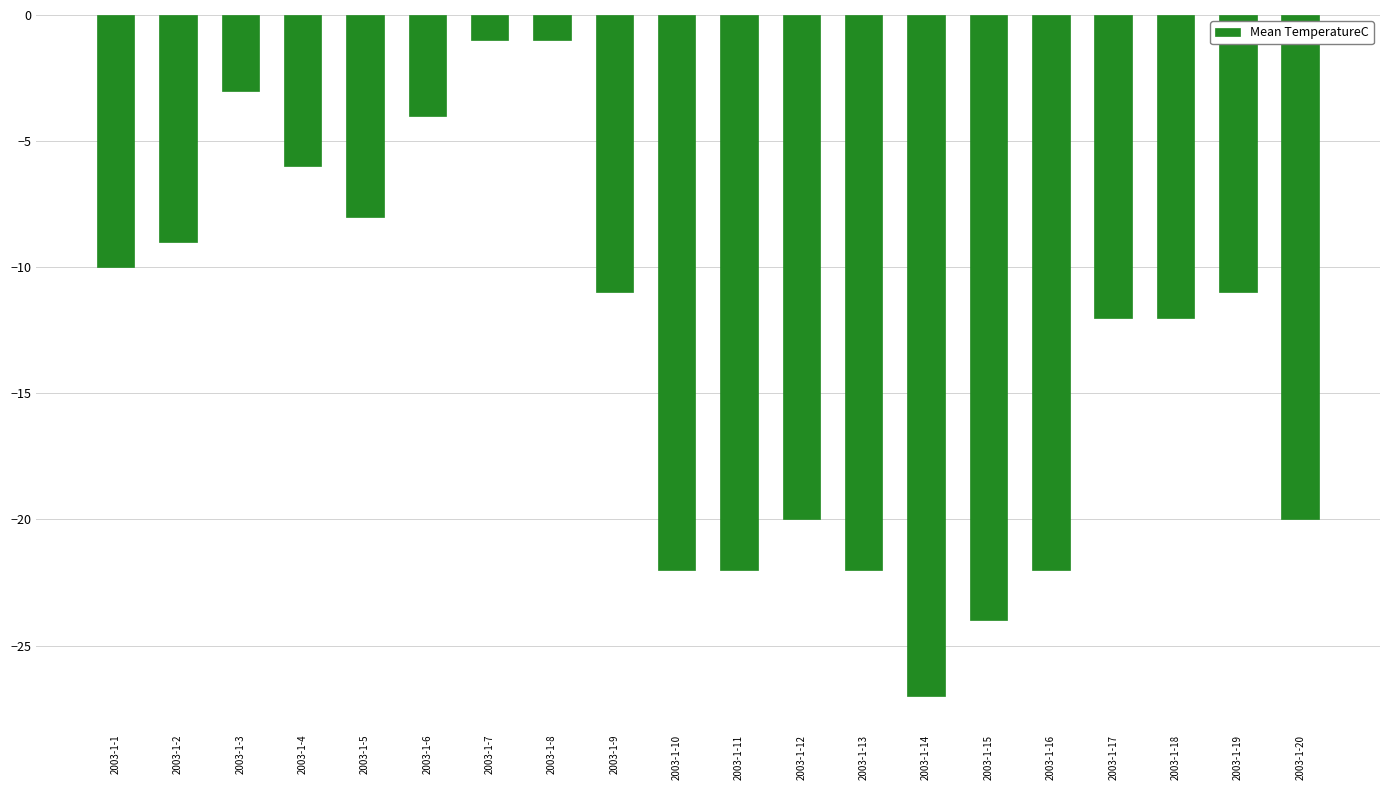

Reading left to right, extract all data points from this chart.

-10	-9	-3	-6	-8	-4	-1	-1	-11	-22	-22	-20	-22	-27	-24	-22	-12	-12	-11	-20